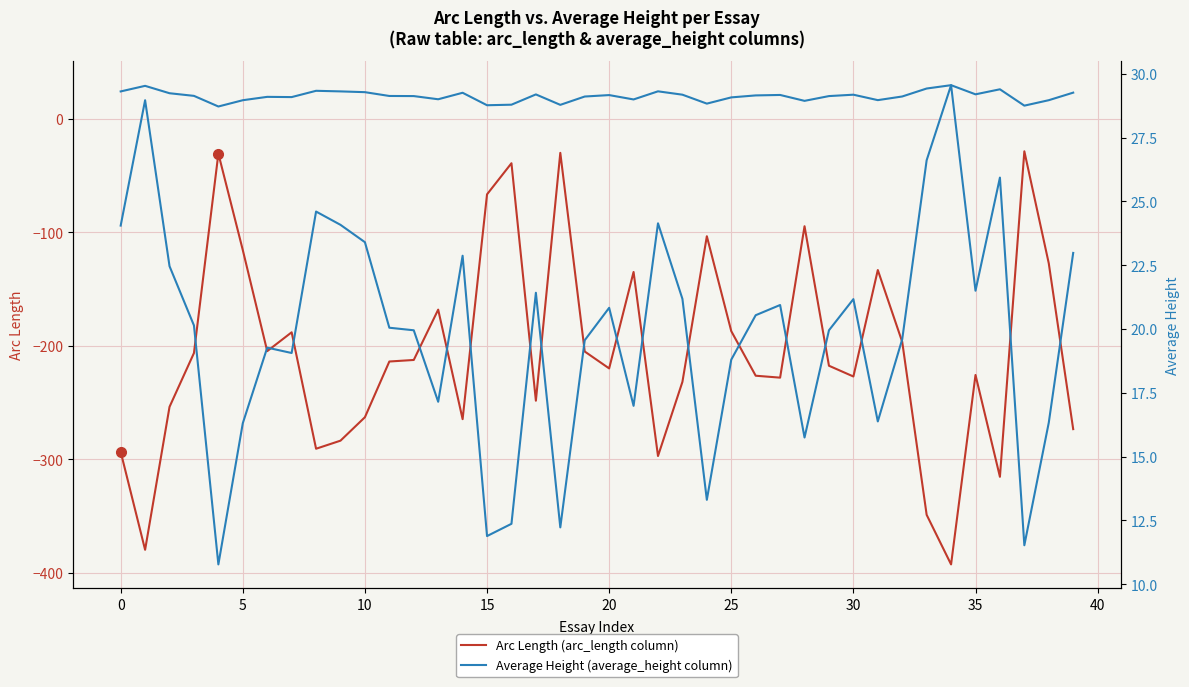

What is the maximum value shown in the chart?

29.6